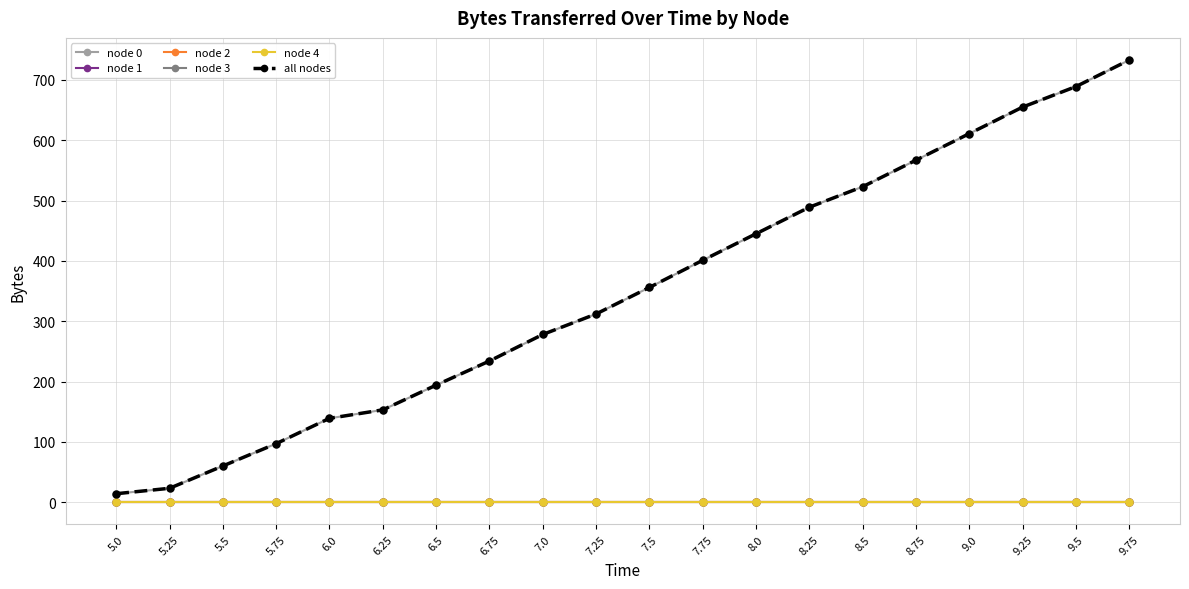

What is the sum of all all nodes values?

6973